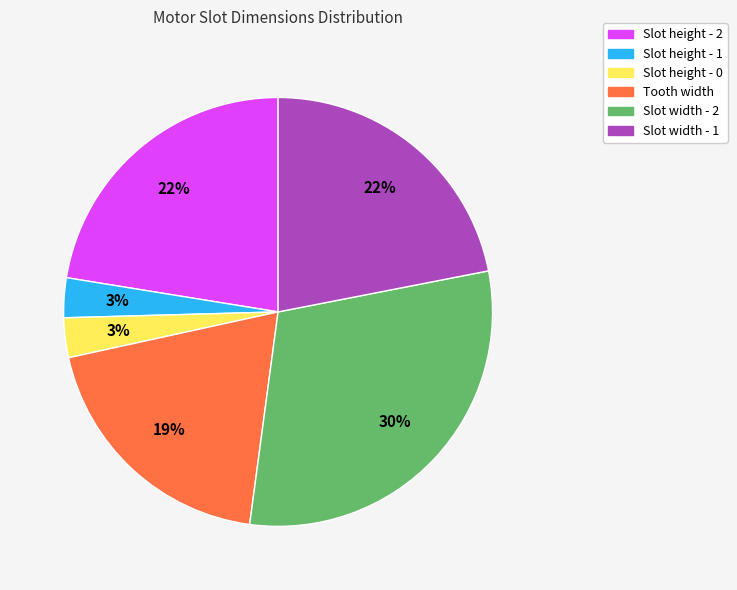

Do Slot width - 2 and Slot width - 1 together represent more than half of the pie?

Yes